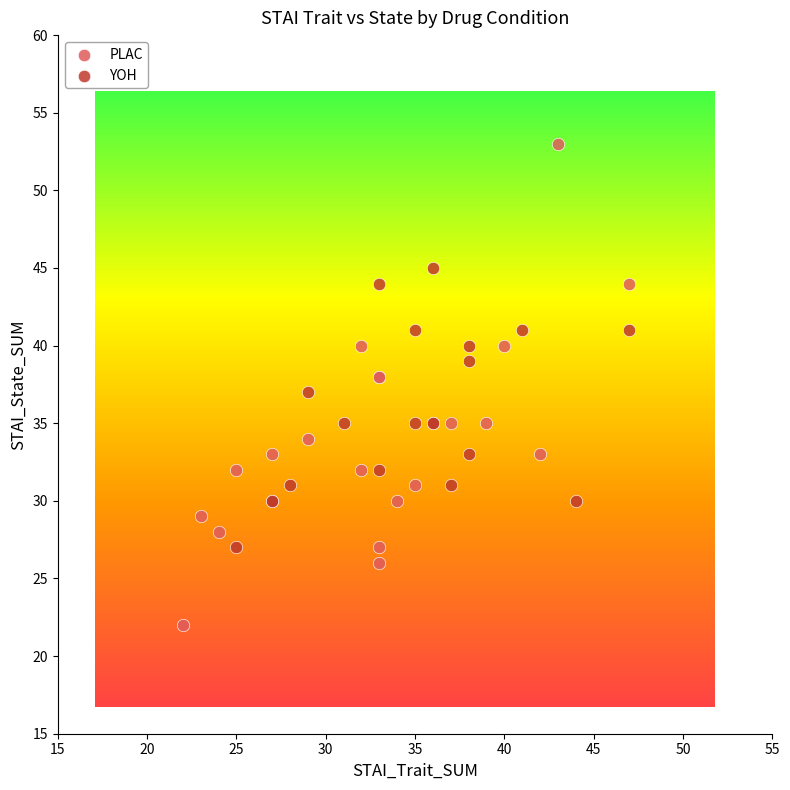

What are all the series names shown in the legend?

PLAC, YOH